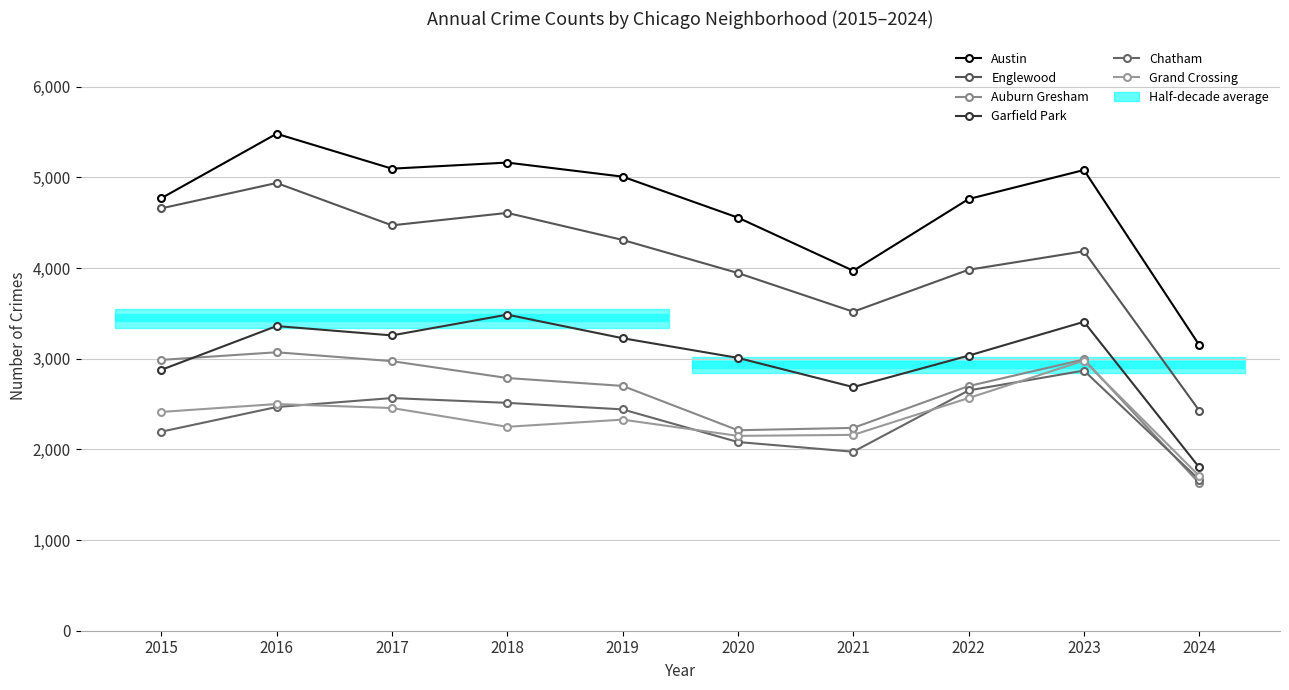

Reading left to right, what are all the values shown in this chart?

Austin: 2015=4770	2016=5481	2017=5096	2018=5163	2019=5008	2020=4556	2021=3970	2022=4761	2023=5081	2024=3150
Englewood: 2015=4658	2016=4938	2017=4471	2018=4608	2019=4310	2020=3945	2021=3518	2022=3981	2023=4185	2024=2428
Auburn Gresham: 2015=2987	2016=3071	2017=2973	2018=2787	2019=2700	2020=2211	2021=2237	2022=2698	2023=2992	2024=1627
Garfield Park: 2015=2877	2016=3360	2017=3257	2018=3486	2019=3226	2020=3009	2021=2687	2022=3034	2023=3407	2024=1801
Chatham: 2015=2195	2016=2467	2017=2566	2018=2513	2019=2441	2020=2081	2021=1974	2022=2650	2023=2869	2024=1665
Grand Crossing: 2015=2413	2016=2500	2017=2456	2018=2249	2019=2328	2020=2149	2021=2160	2022=2566	2023=2979	2024=1706